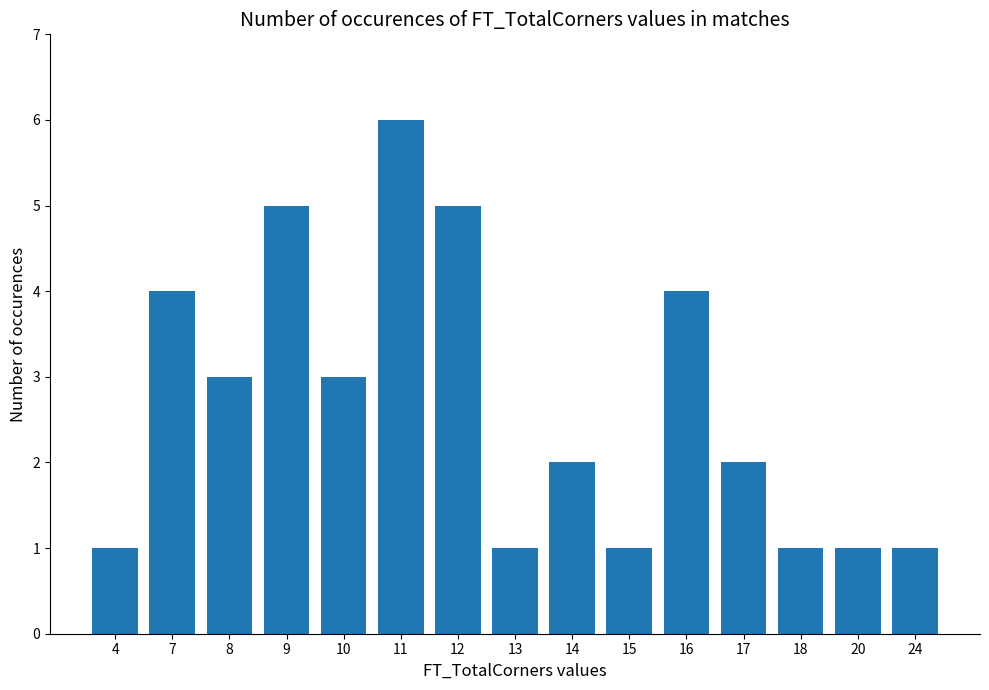

Approximately how many times larger is the value at 4 compared to 11?

0.2